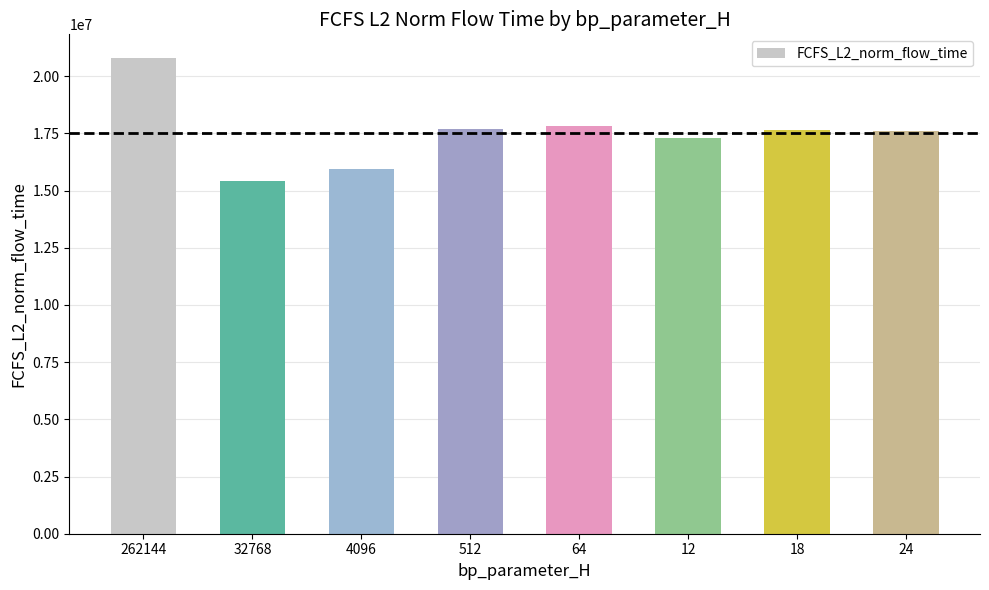

What is the sum of the values at 64 and 32768?

33258625.6